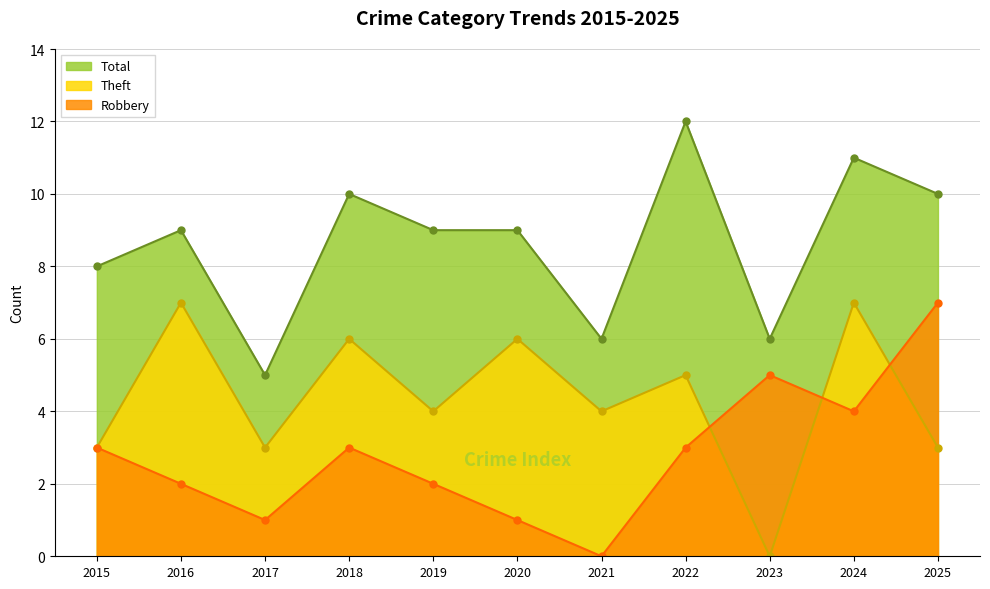

At which label does Total reach its minimum?

2017